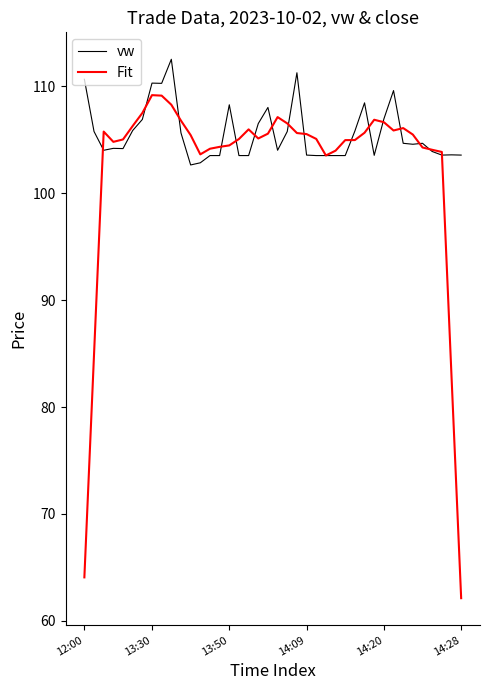

Which series has the largest total across all categories?

vw